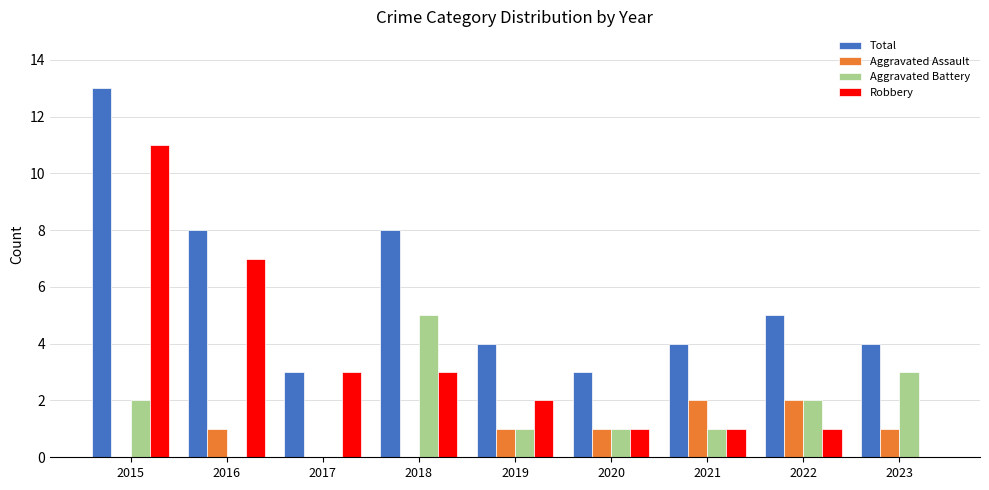

What is the sum of all Total values?

52